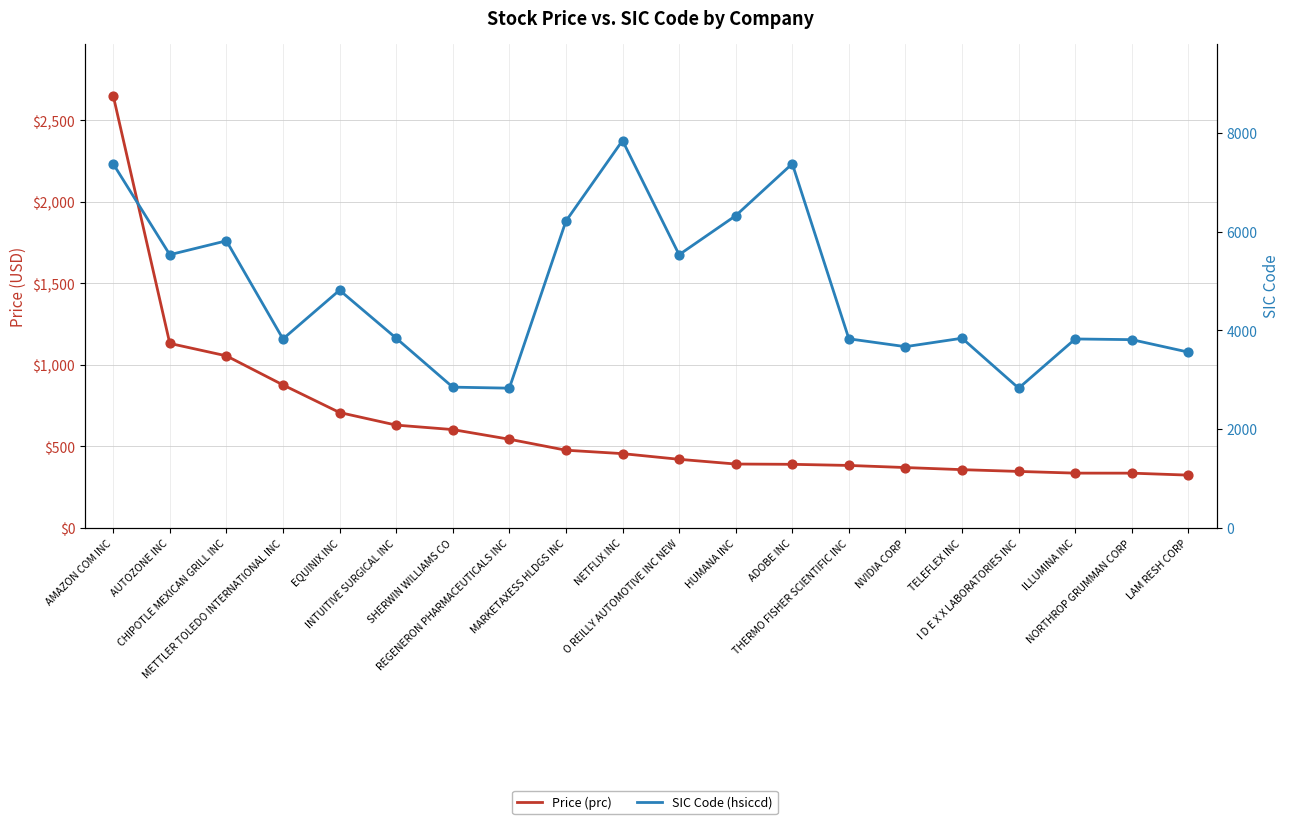

At how many categories does at least one series exceed 5405?

8